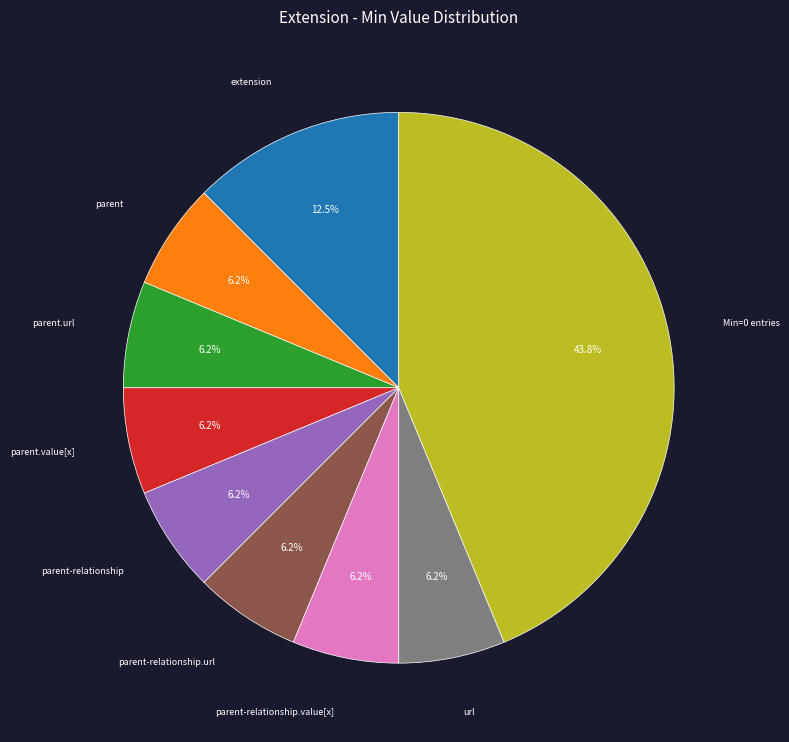

Does any single category account for the majority?

No